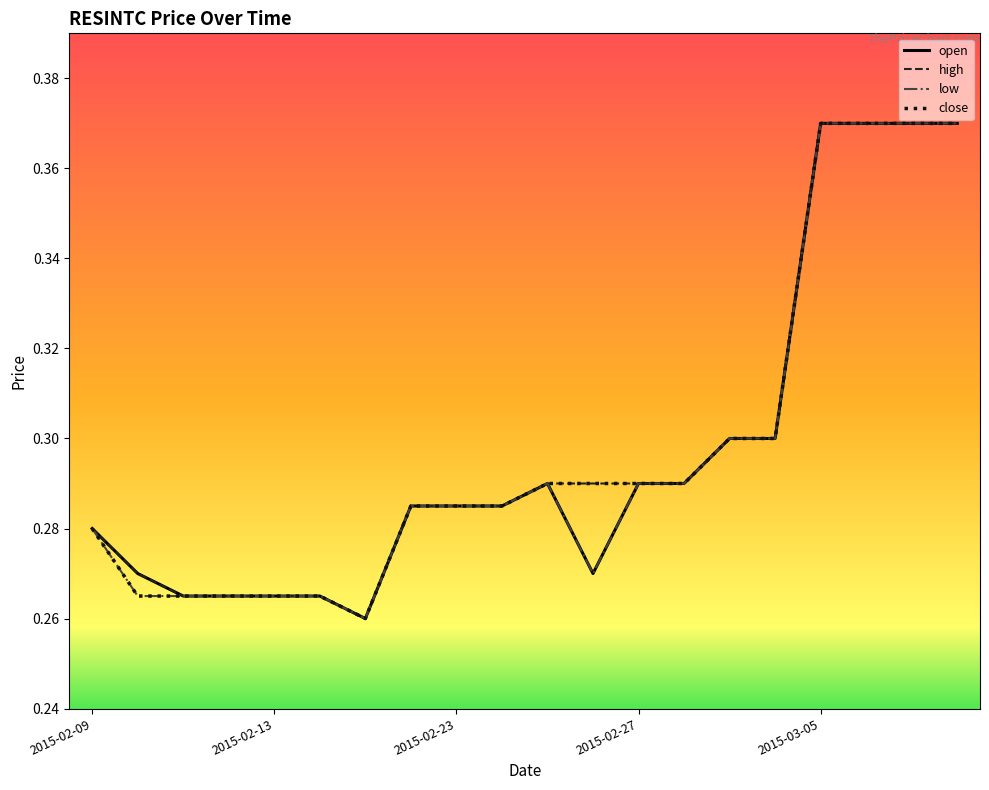

List the series in order of their overall mean, lowest first.

low, open, close, high